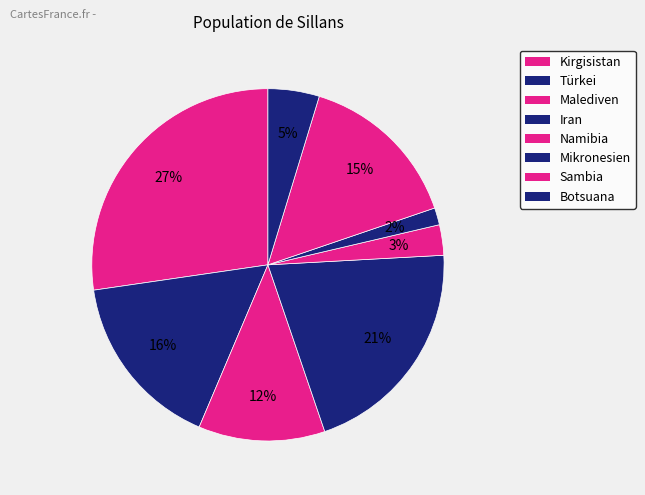

Does any single category account for the majority?

No